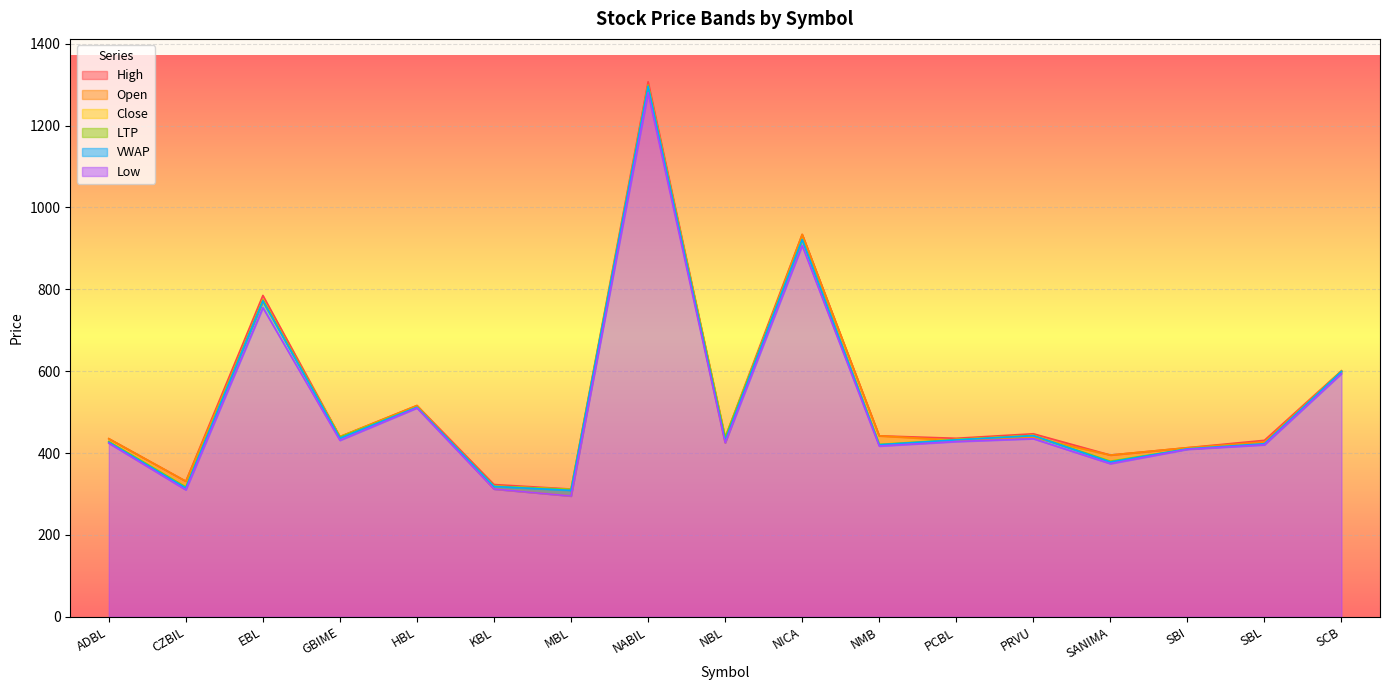

How many lines are shown in the chart?

6